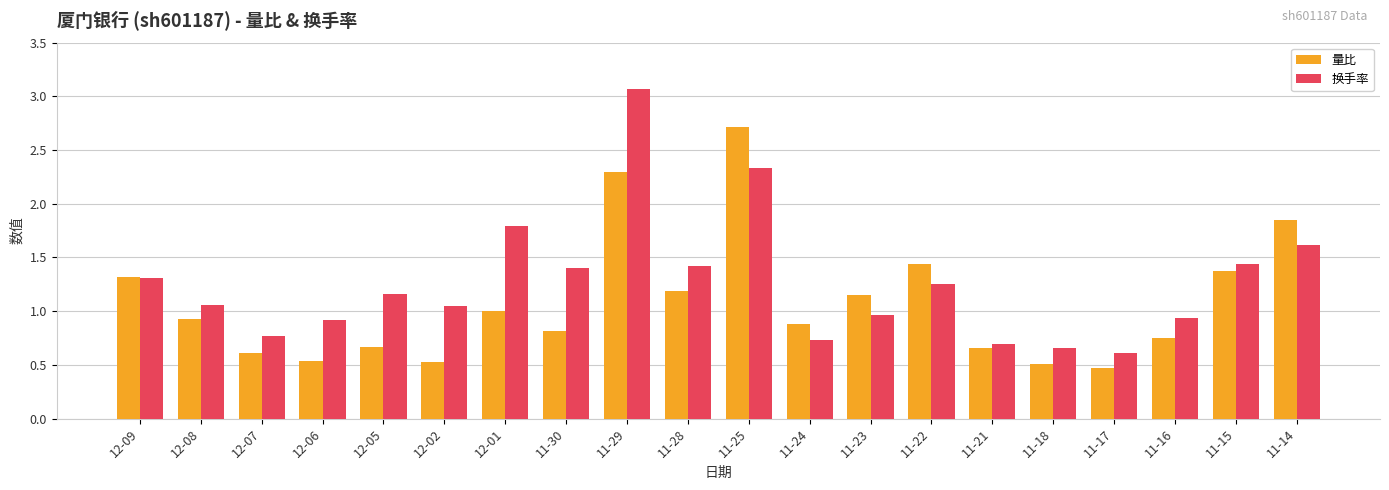

Read the 换手率 value at 11-29.

3.1